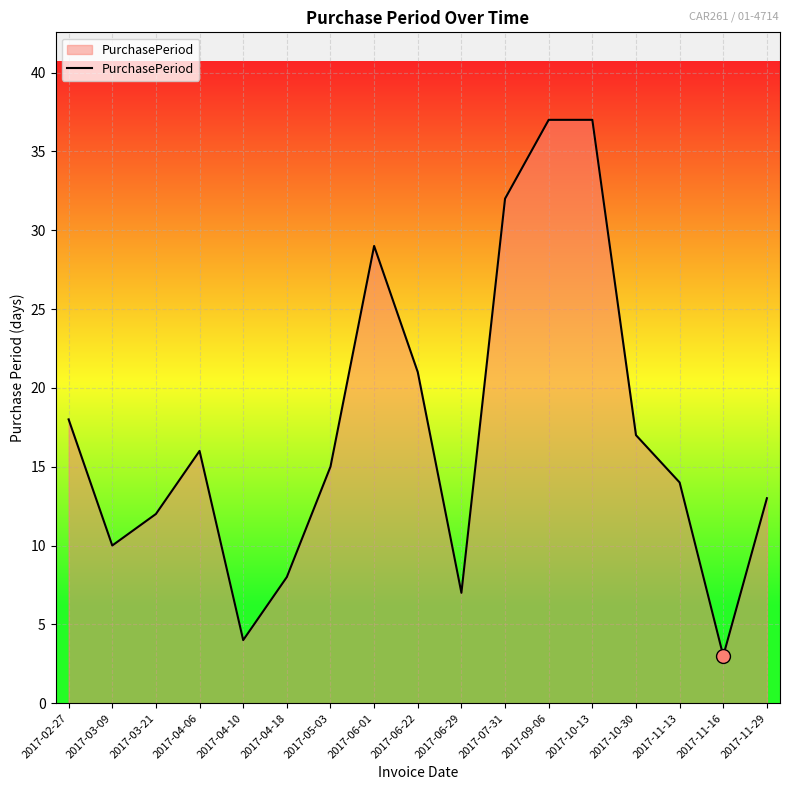

How many lines are shown in the chart?

1